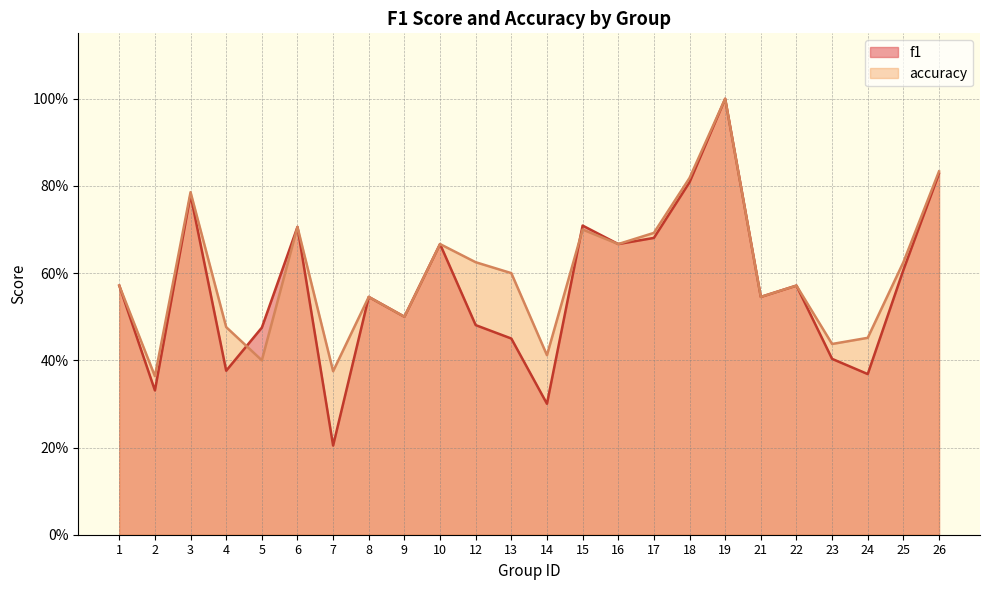

Rank the categories by accuracy value from lowest to highest.

2, 7, 5, 14, 23, 24, 4, 9, 8, 21, 1, 22, 13, 12, 25, 10, 16, 17, 15, 6, 3, 18, 26, 19